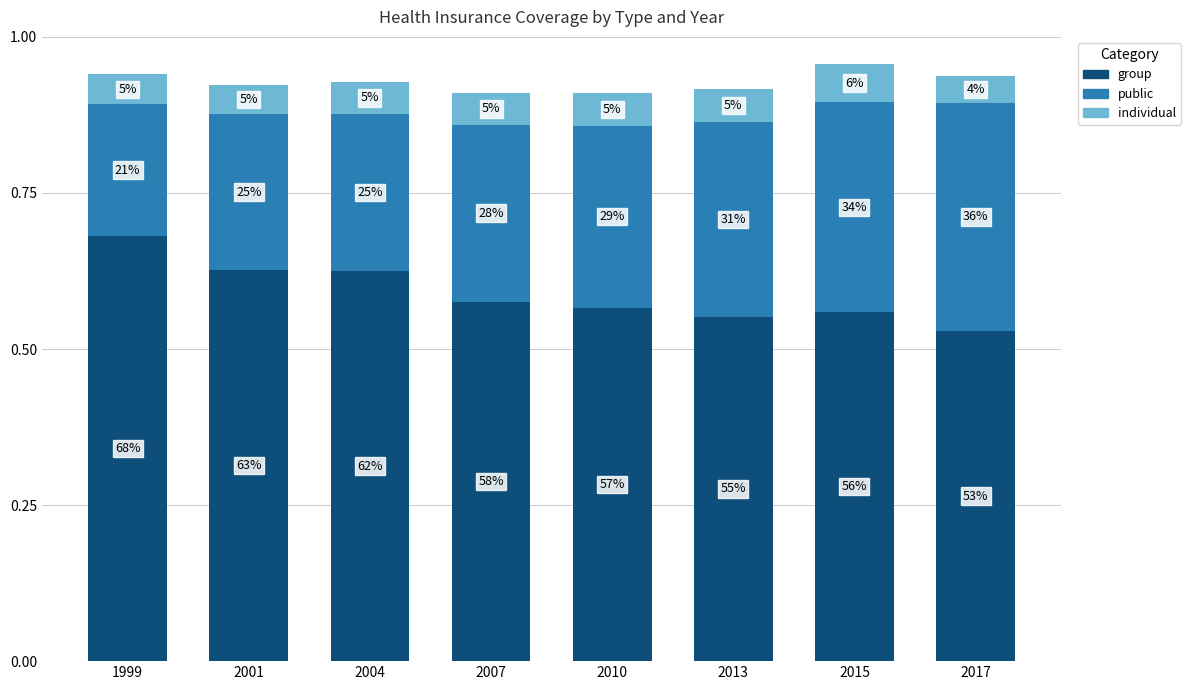

At 2004, list the series in order from smallest to largest.

individual, public, group